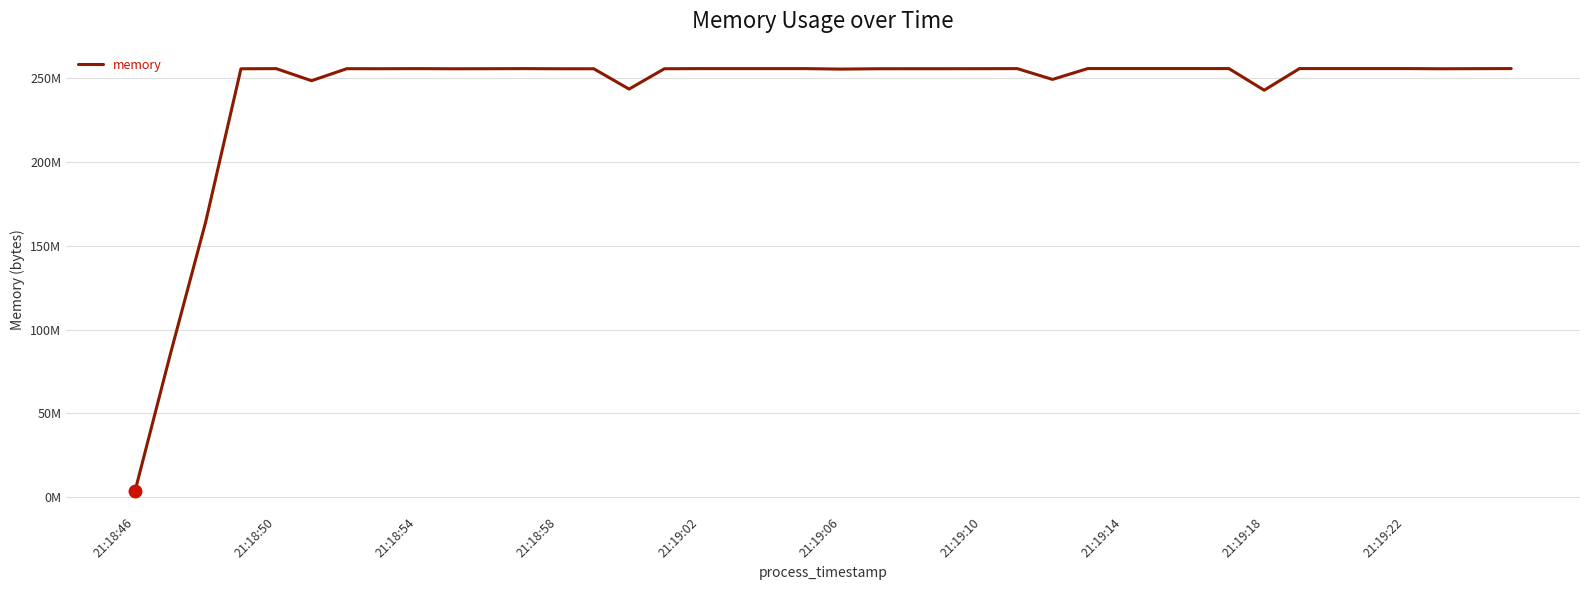

True or false: the data has more than 0 interior local peaks.

True